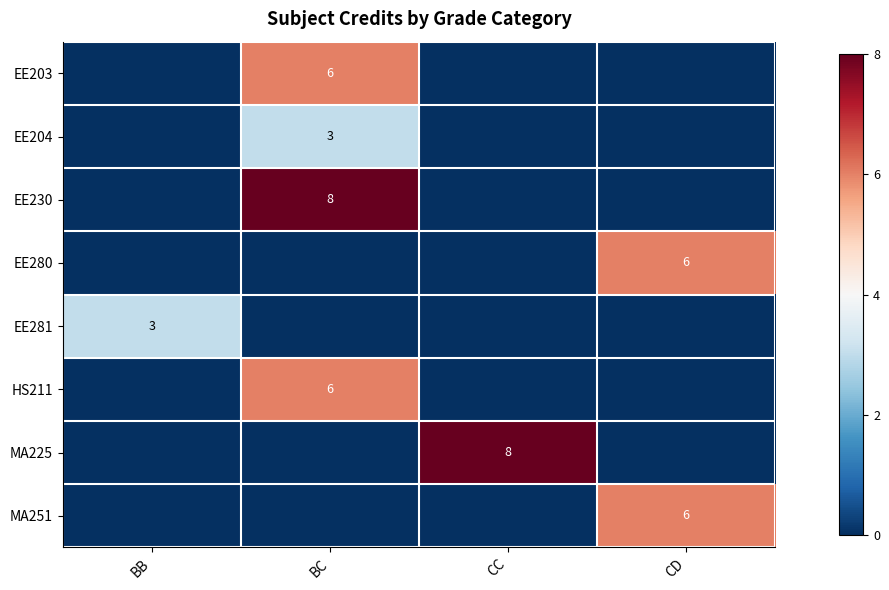

The MA251 series shows 6 at CD. True or false?

True